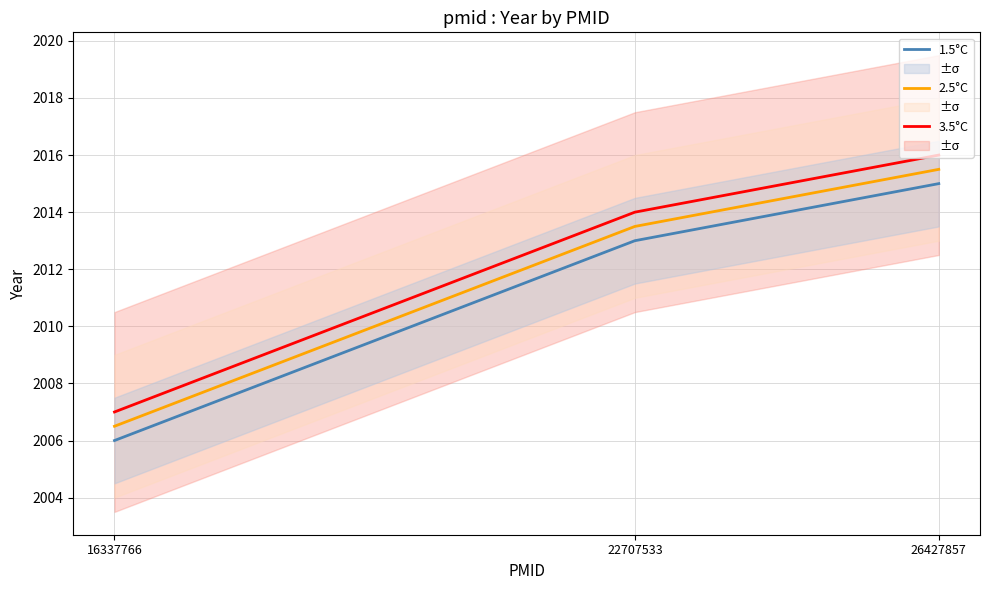

Reading left to right, transcribe all the data shown in this chart.

3.5°C: 2007.0	2014.0	2016.0
2.5°C: 2006.5	2013.5	2015.5
1.5°C: 2006.0	2013.0	2015.0